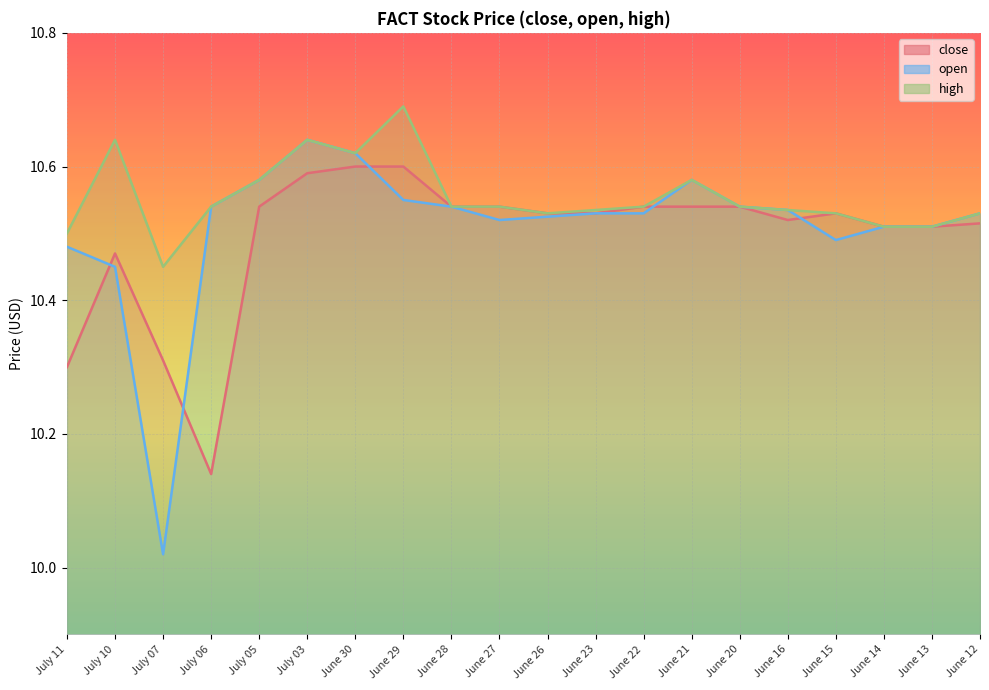

What is the smallest value displayed?

10.0